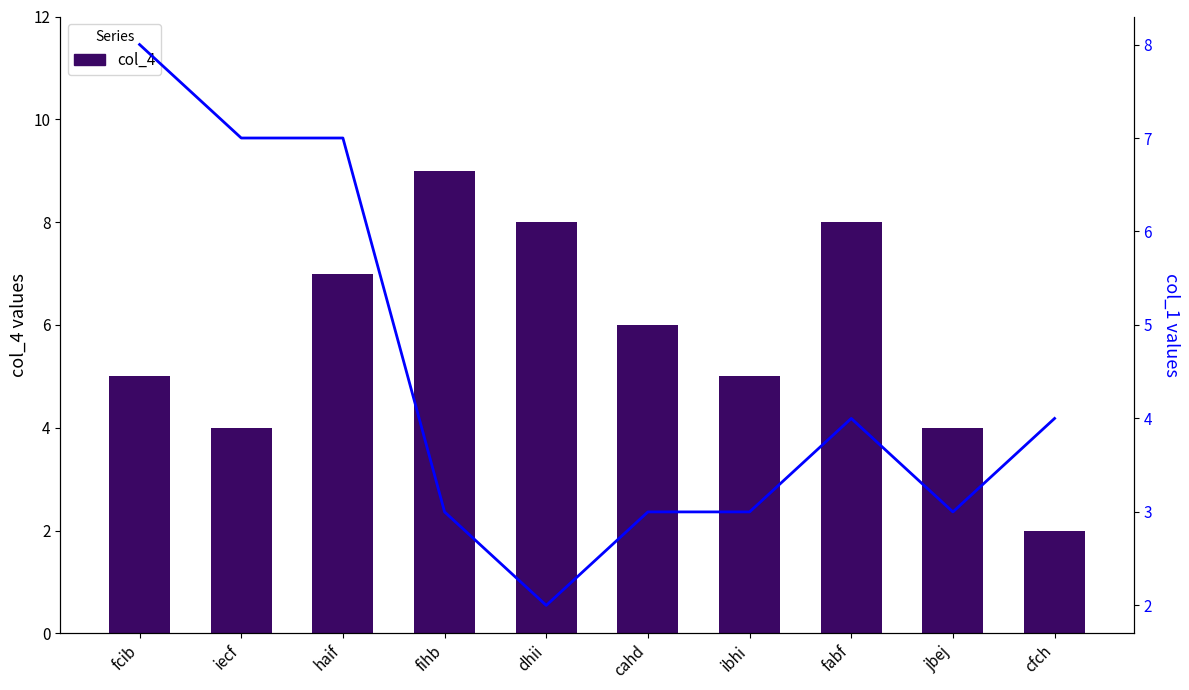

What is the total value across all series at jbej?

7